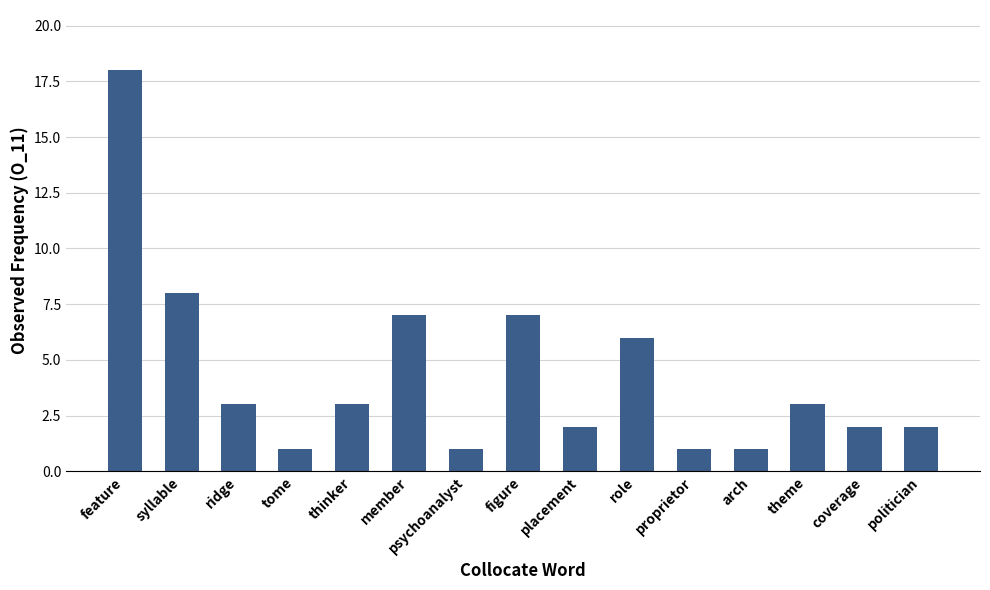

True or false: the data shows 1 at proprietor.

True